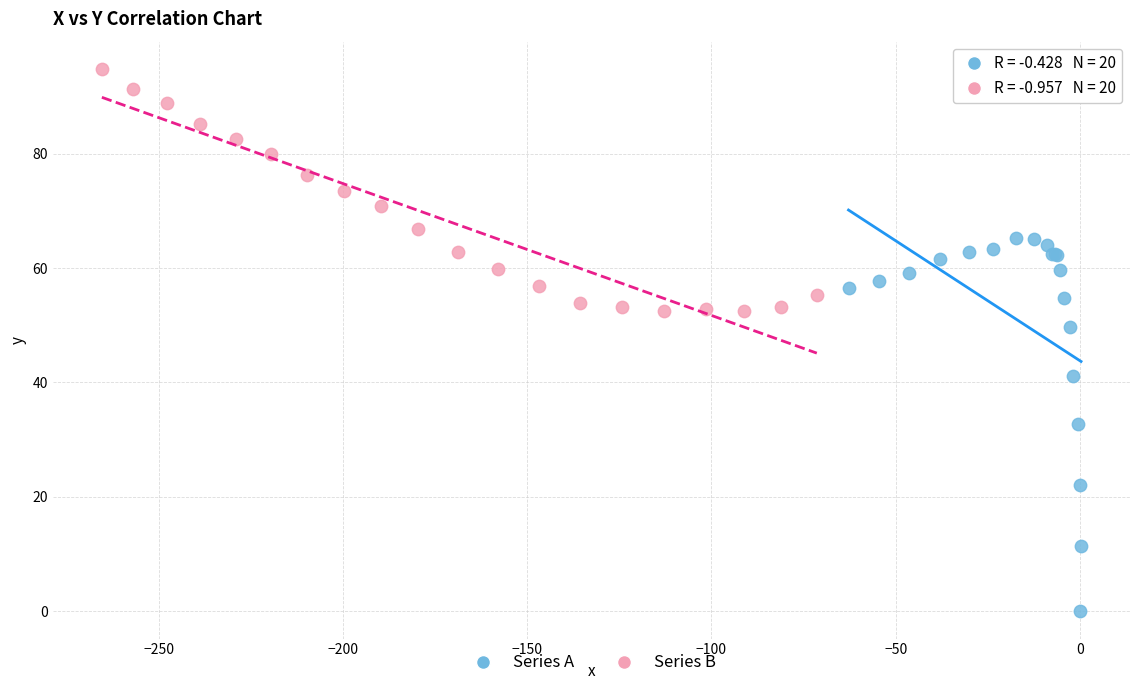

Which series reaches the minimum Y coordinate?

Series A